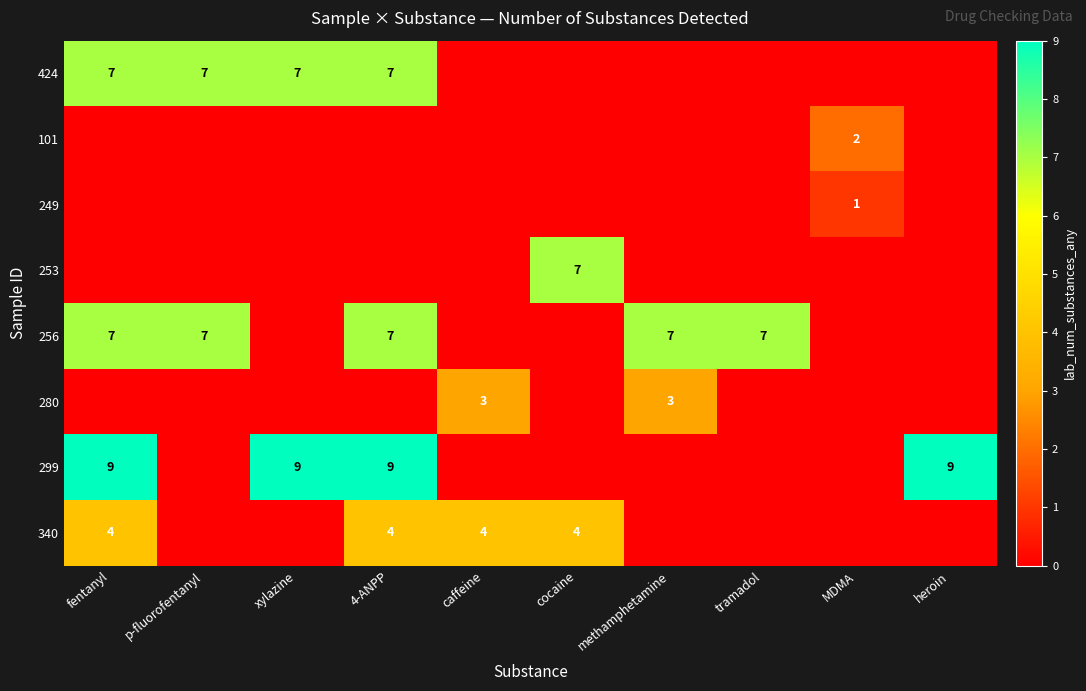

At how many categories does at least one series exceed 7?

4